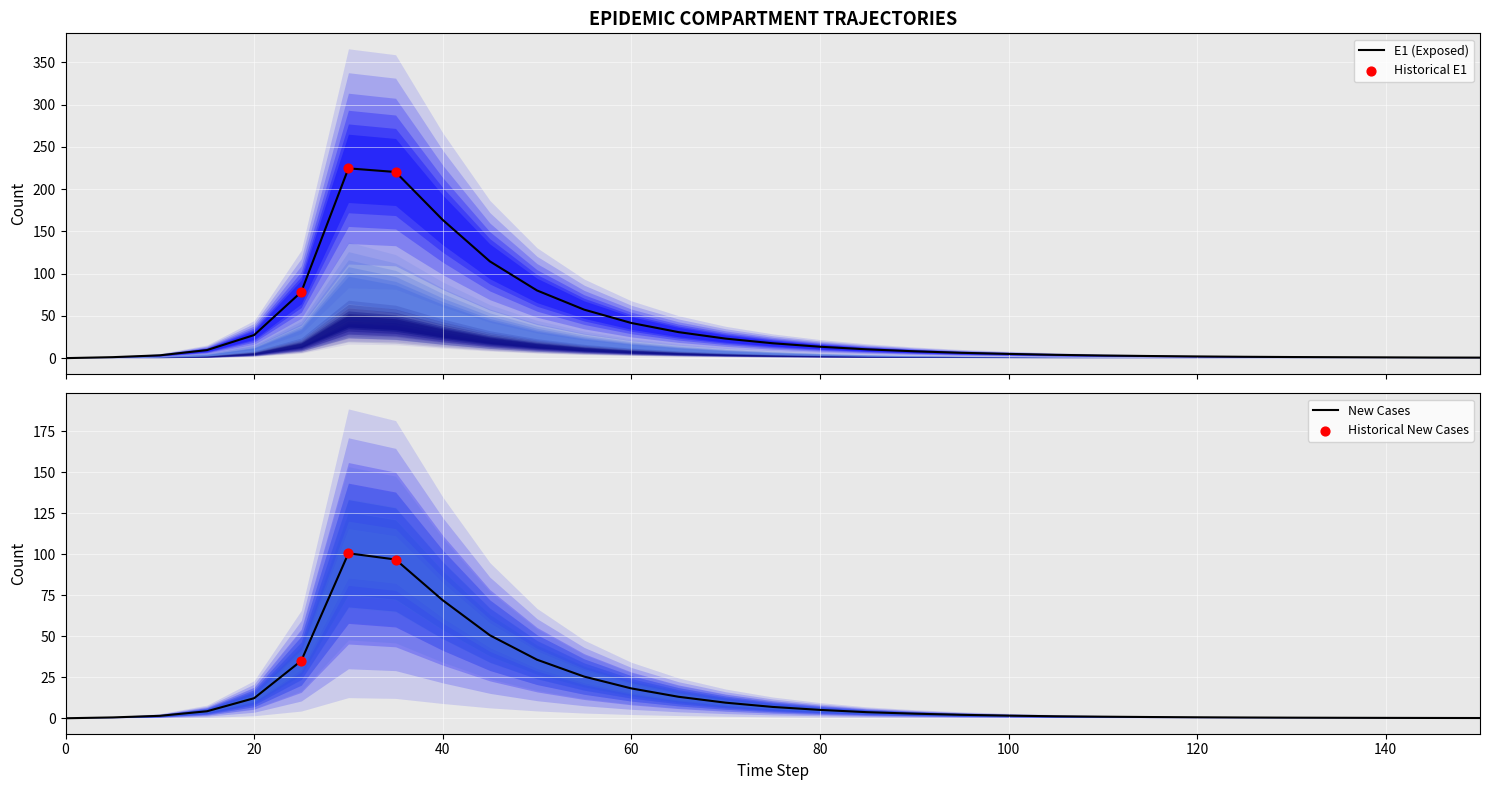

At which category is the sum across all series the highest?

30